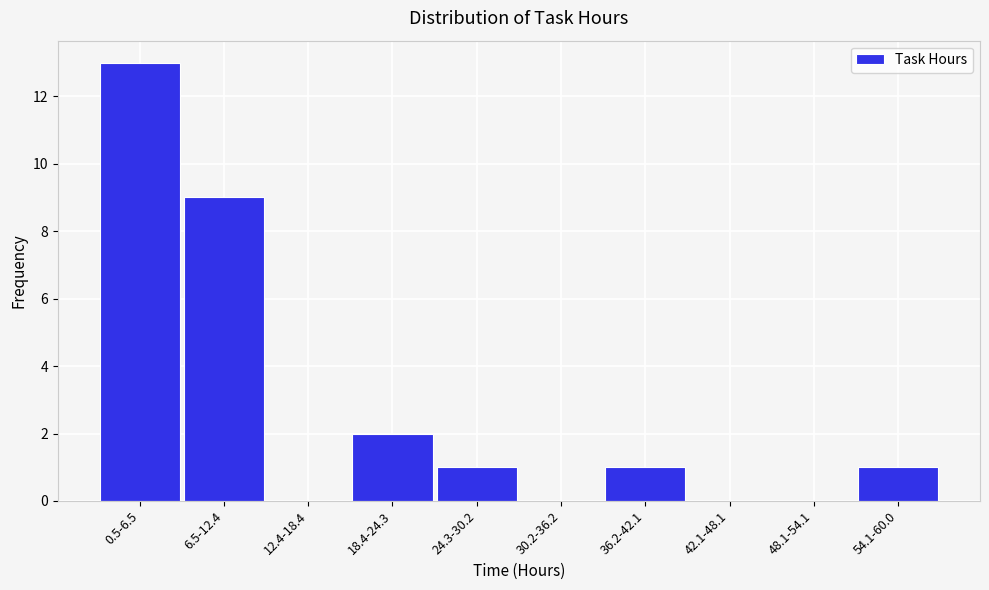

Reading left to right, extract all data points from this chart.

0.5-6.5=13	6.5-12.4=9	12.4-18.4=0	18.4-24.3=2	24.3-30.2=1	30.2-36.2=0	36.2-42.1=1	42.1-48.1=0	48.1-54.1=0	54.1-60.0=1